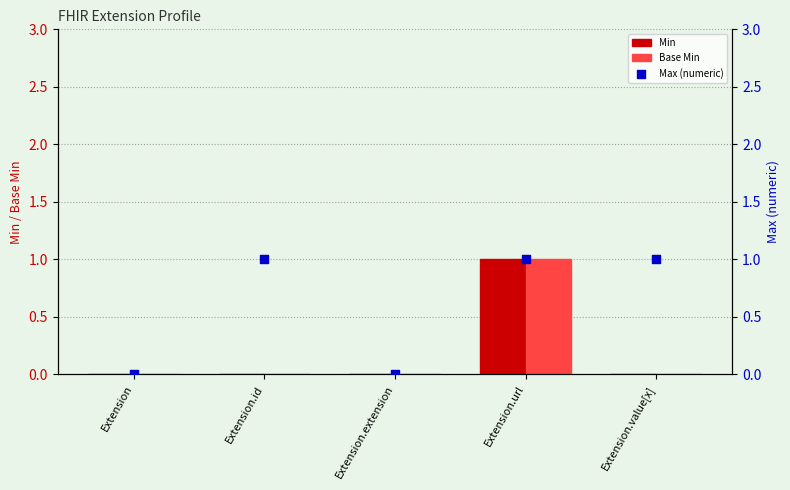

Which series reaches the maximum Y coordinate?

Min